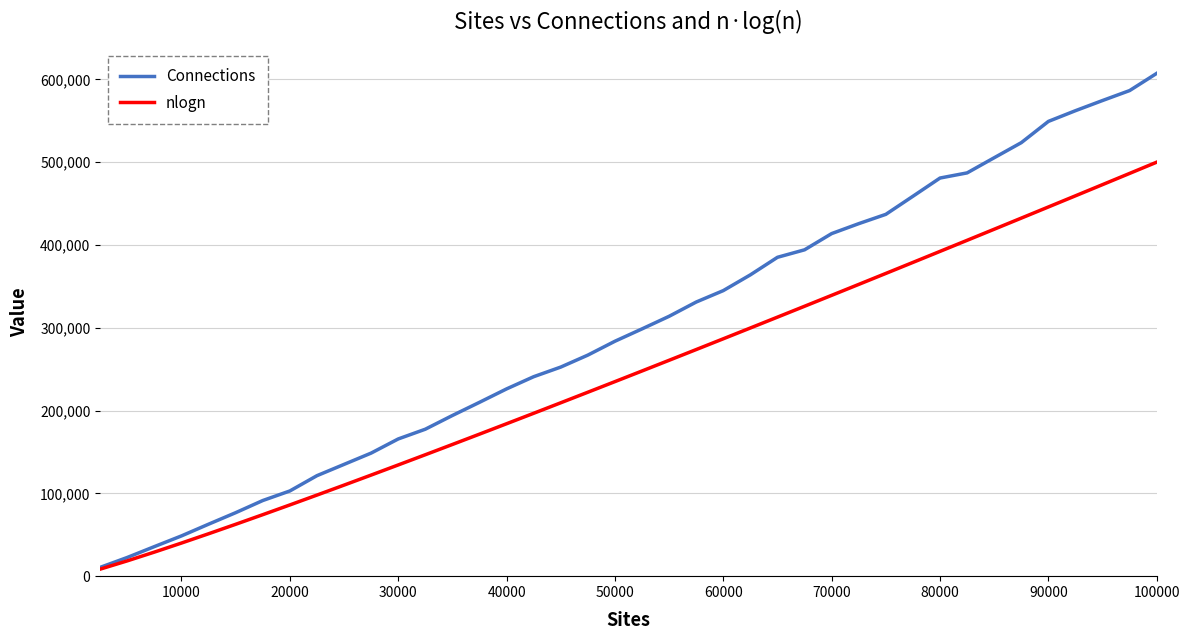

What is the difference between the second highest and minimum values in the Connections series?

575840.0